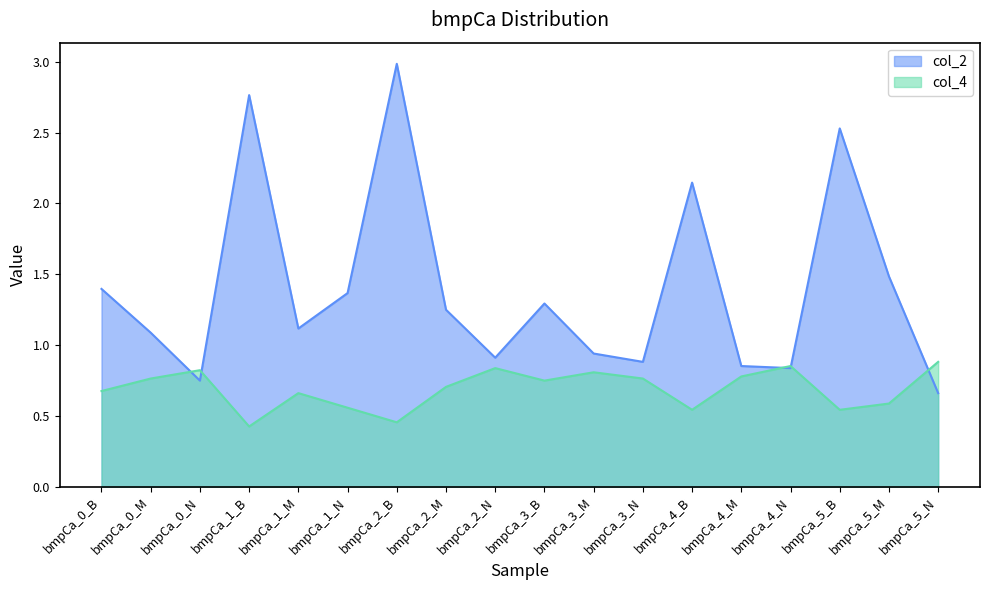

At bmpCa_3_M, list the series in order from largest to smallest.

col_2, col_4